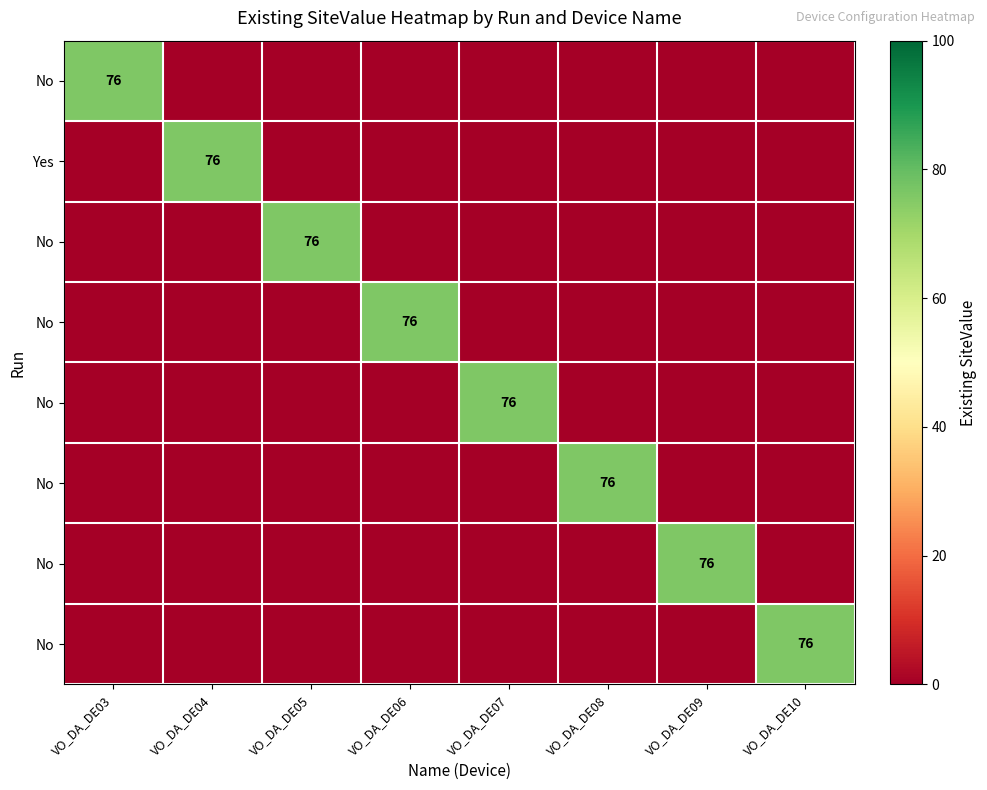

Between VO_DA_DE07 and VO_DA_DE03, which is larger?

VO_DA_DE03